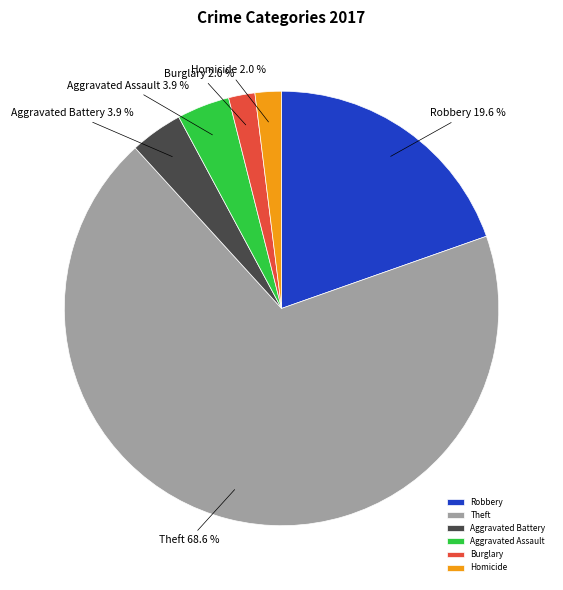

Which slice is the largest?

Theft